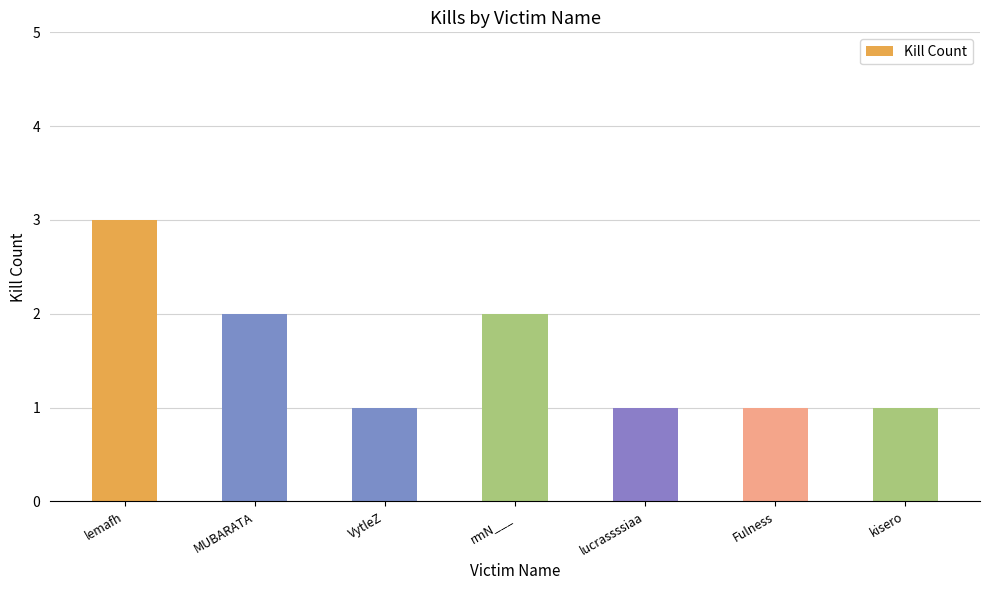

Count the number of data series in this chart.

1